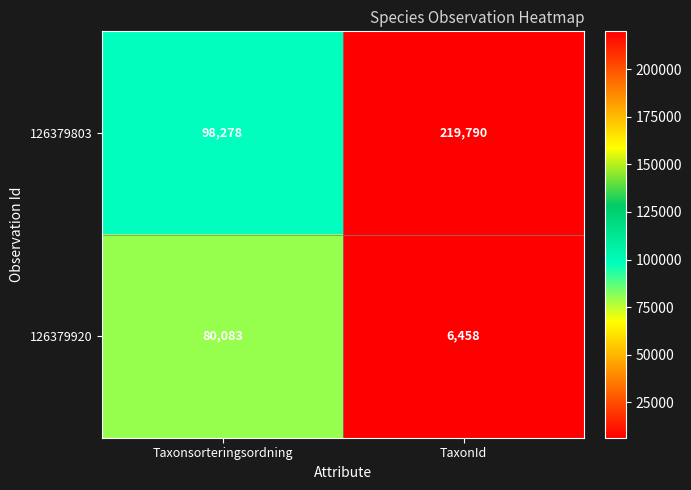

Which series changed the most between Taxonsorteringsordning and TaxonId?

126379803